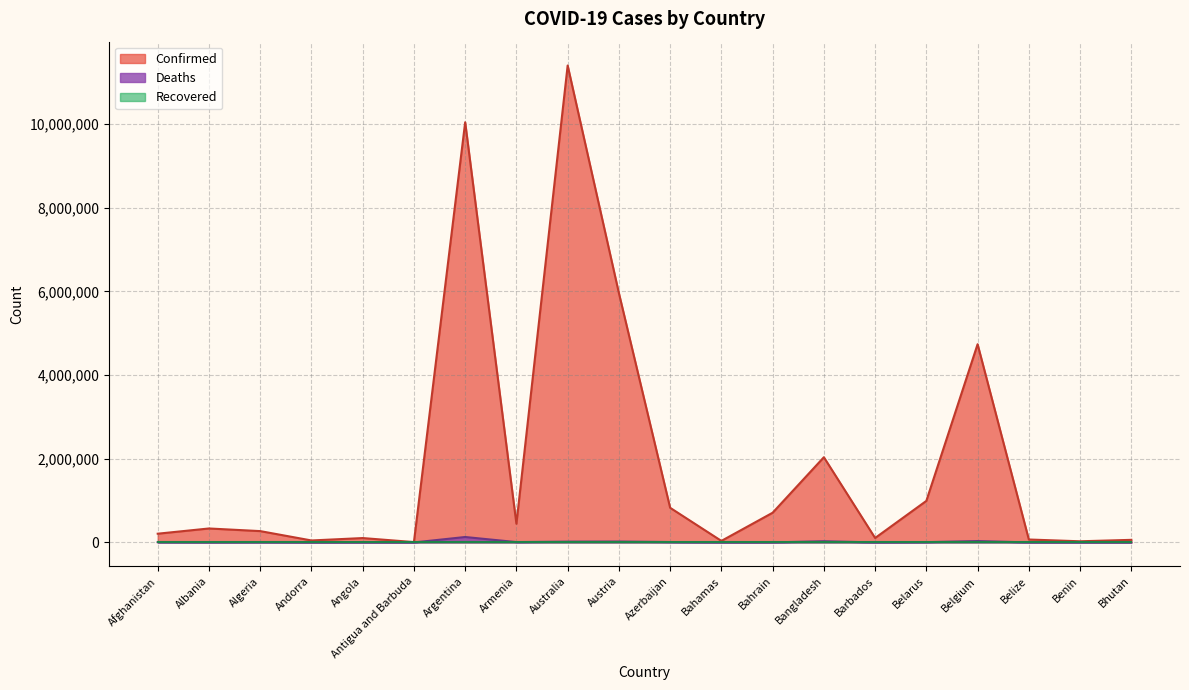

At which category is the sum across all series the highest?

Australia